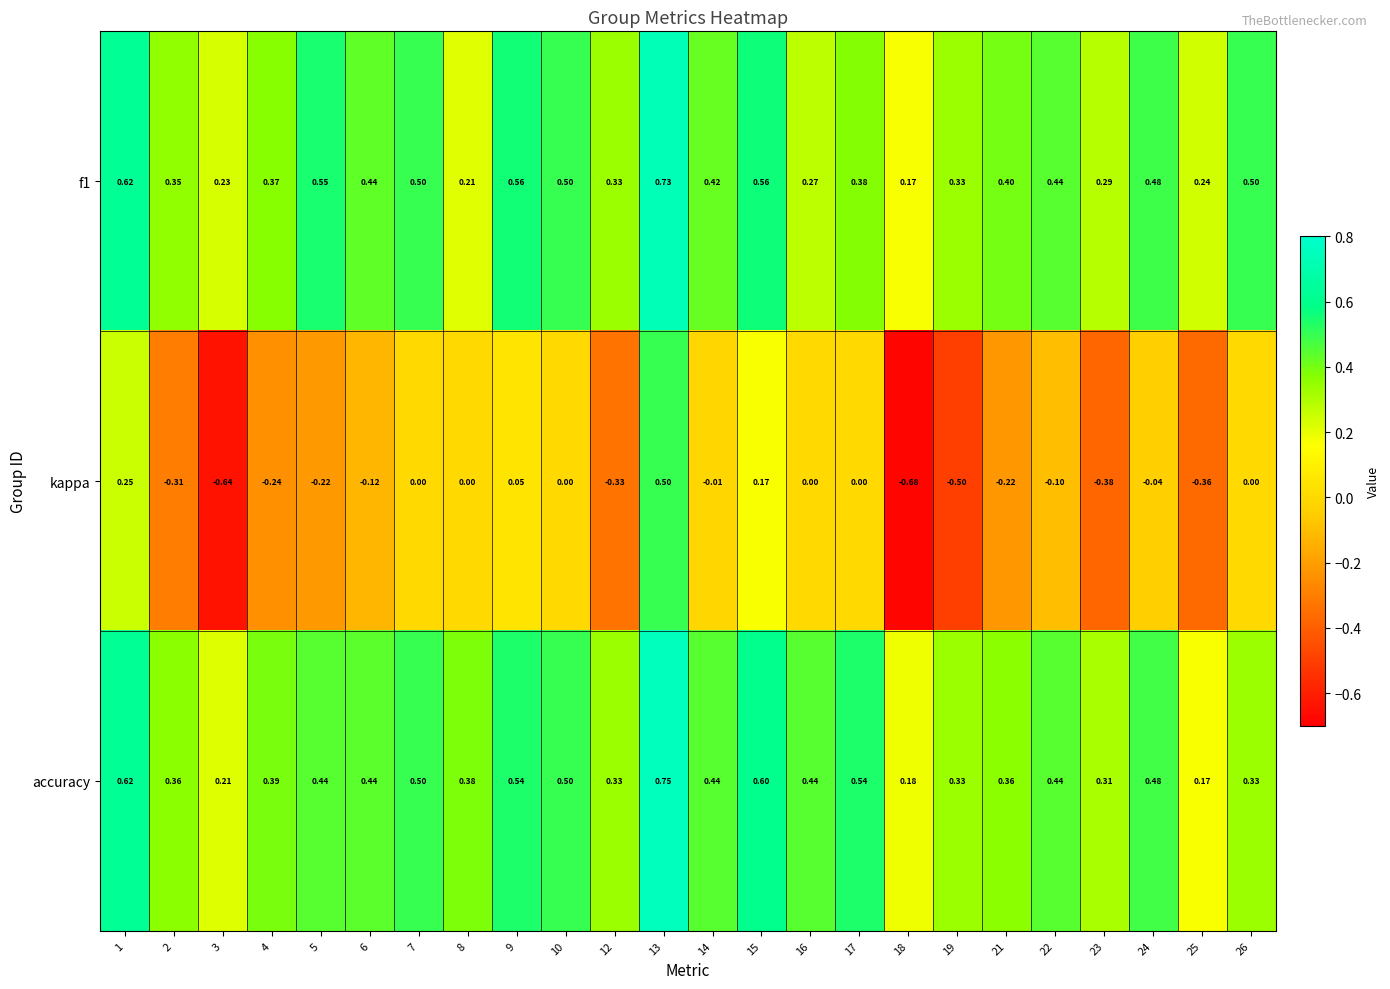

Which series changed the most between 8 and 19?

kappa